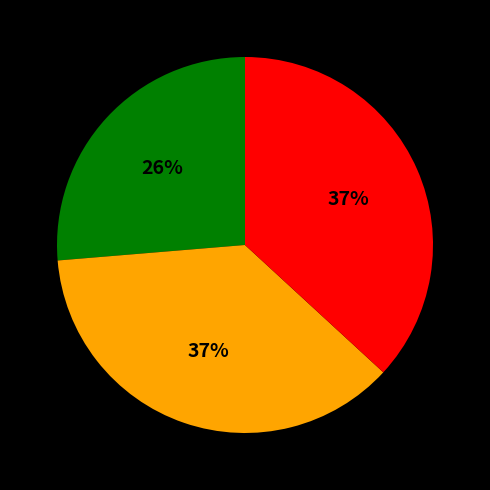

To the nearest percent, what is the difference between the largest and smallest slice percentages?

11%